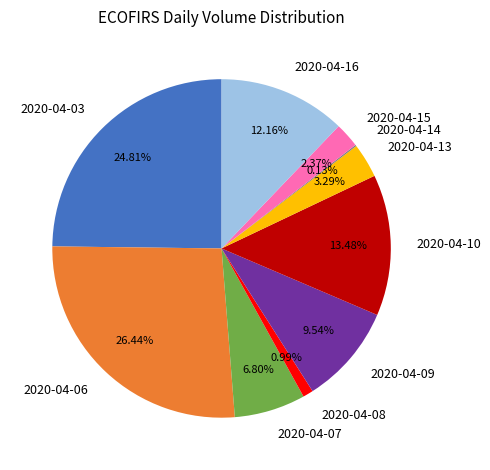

True or false: 2020-04-08 accounts for 1% of the total.

True